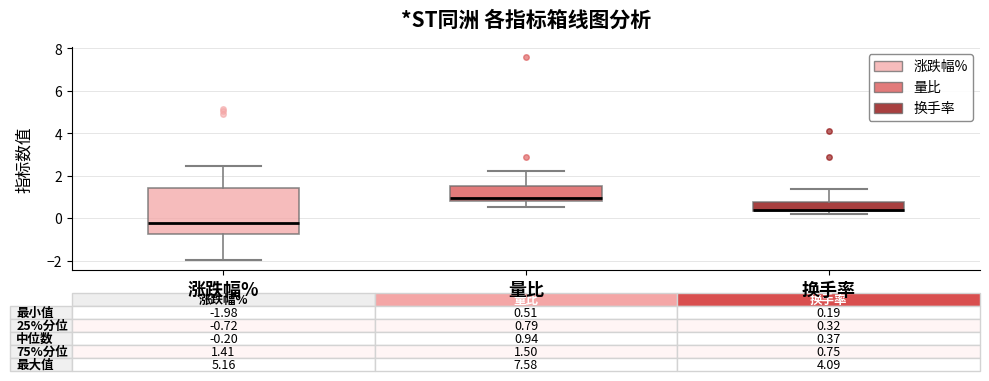

Which box's median line is the highest?

量比